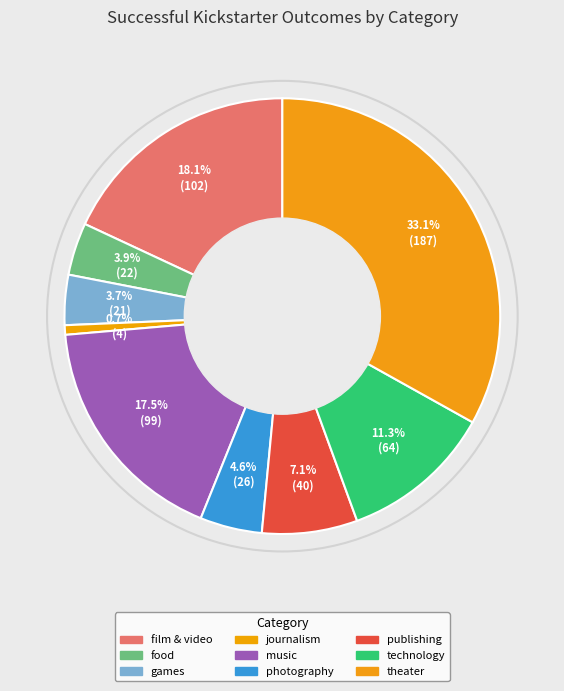

What portion of the pie excludes film & video?

81.9%